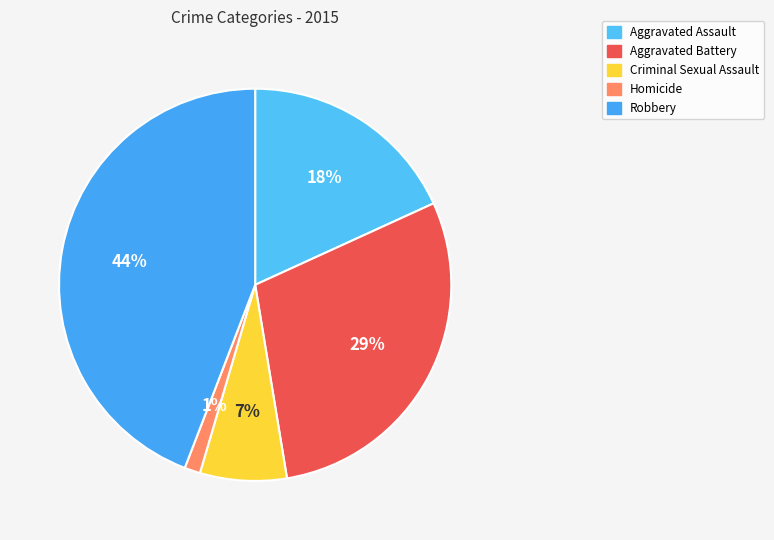

Rank the categories by value from highest to lowest.

Robbery, Aggravated Battery, Aggravated Assault, Criminal Sexual Assault, Homicide